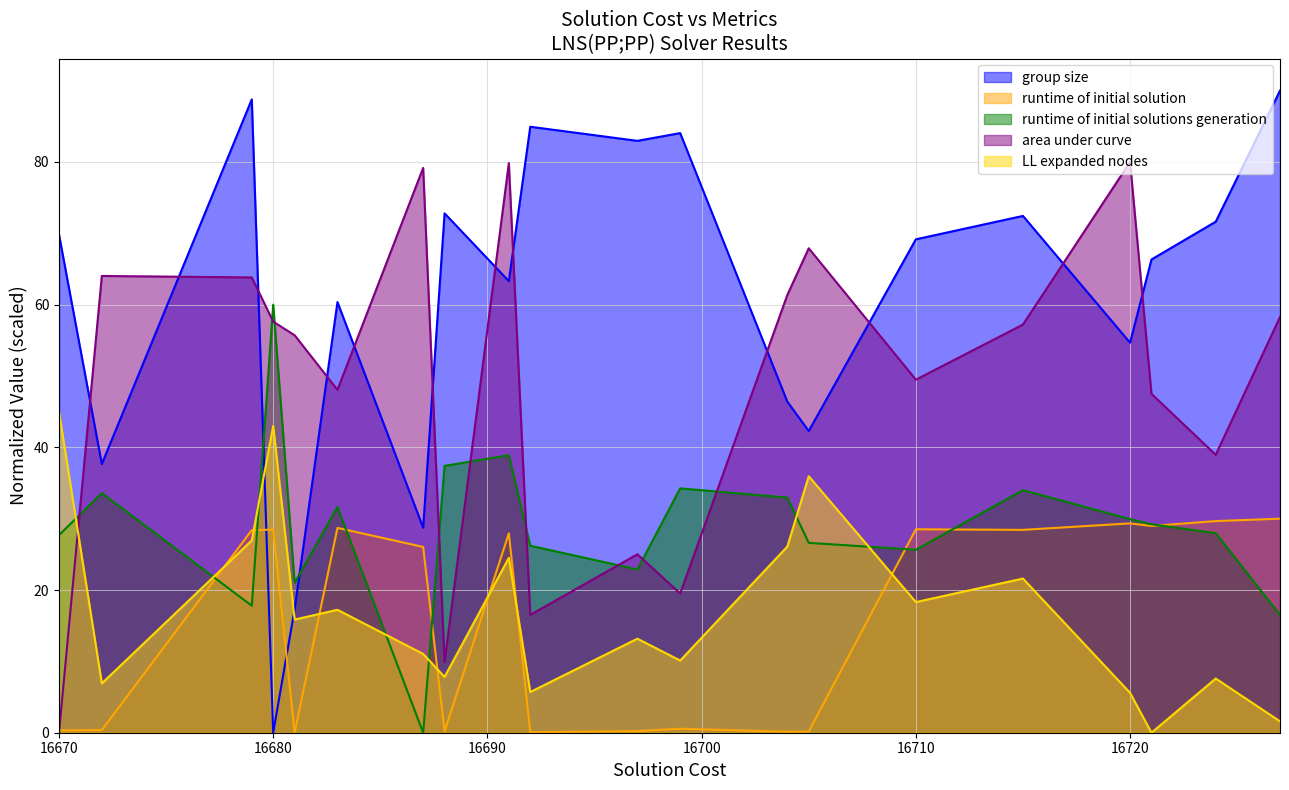

Does the chart have visible grid lines?

Yes